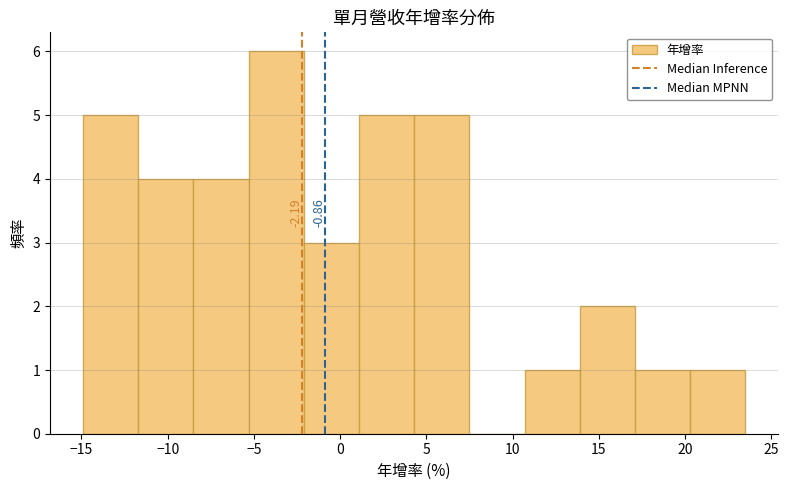

Which range on the x-axis has the tallest bar?

-5.3 to -2.1